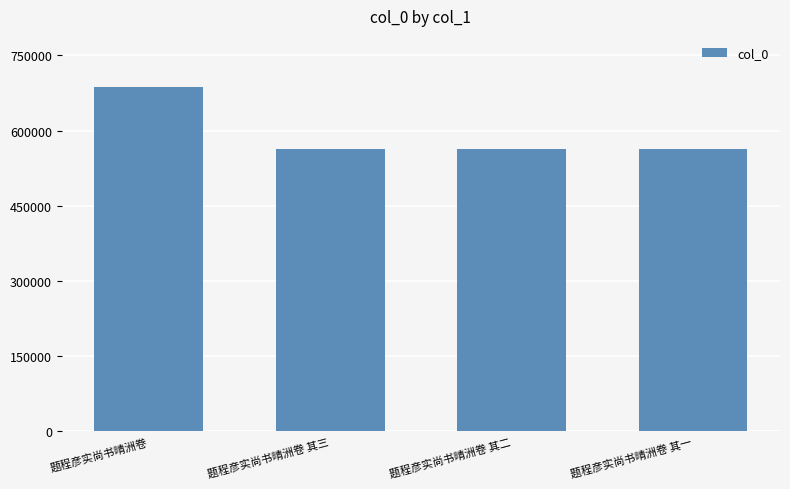

How many distinct data groups are displayed?

1